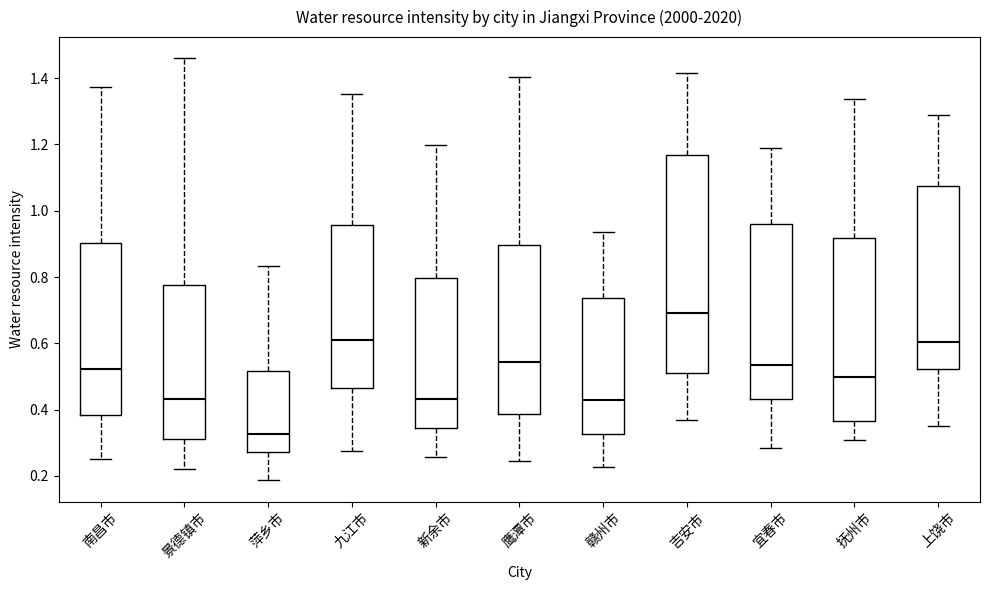

Reading left to right, read every box against the y-axis: the position of its median line, the range the box covers, and the ends of its whiskers. The values are not printed on the chart, so give them approximately, as read against the axis.

南昌市: median 0.52, box 0.38 to 0.90, whiskers 0.26 to 1.38
景德镇市: median 0.44, box 0.32 to 0.78, whiskers 0.22 to 1.46
萍乡市: median 0.32, box 0.28 to 0.52, whiskers 0.18 to 0.84
九江市: median 0.60, box 0.46 to 0.96, whiskers 0.28 to 1.36
新余市: median 0.44, box 0.34 to 0.80, whiskers 0.26 to 1.20
鹰潭市: median 0.54, box 0.38 to 0.90, whiskers 0.24 to 1.40
赣州市: median 0.42, box 0.32 to 0.74, whiskers 0.22 to 0.94
吉安市: median 0.70, box 0.52 to 1.16, whiskers 0.36 to 1.42
宜春市: median 0.54, box 0.44 to 0.96, whiskers 0.28 to 1.18
抚州市: median 0.50, box 0.36 to 0.92, whiskers 0.30 to 1.34
上饶市: median 0.60, box 0.52 to 1.08, whiskers 0.36 to 1.28